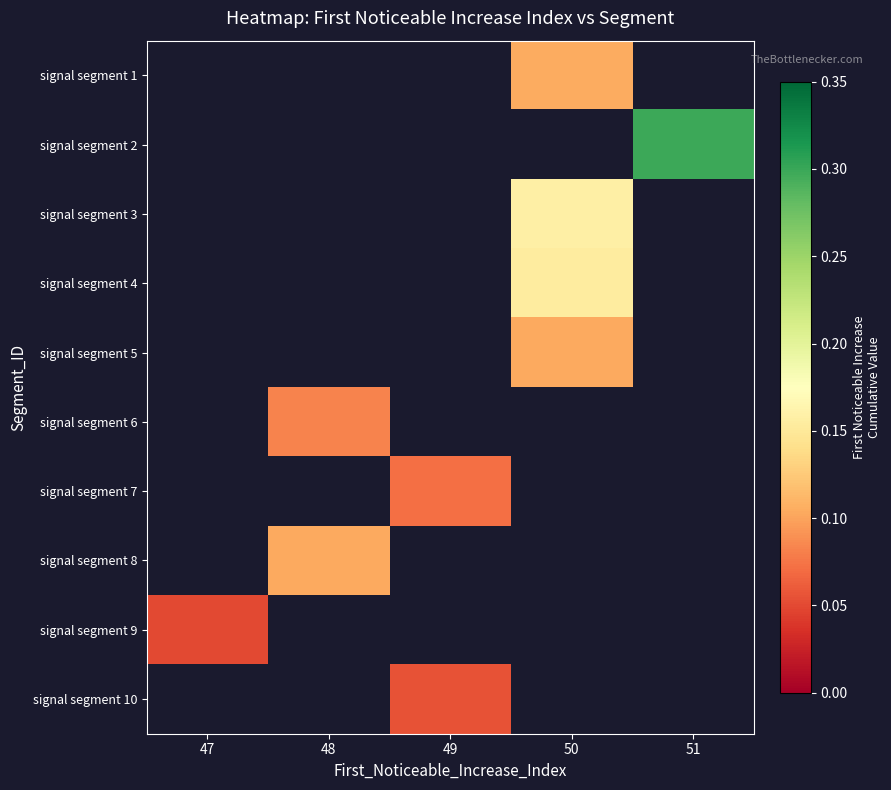

What is the greatest value displayed?

0.3